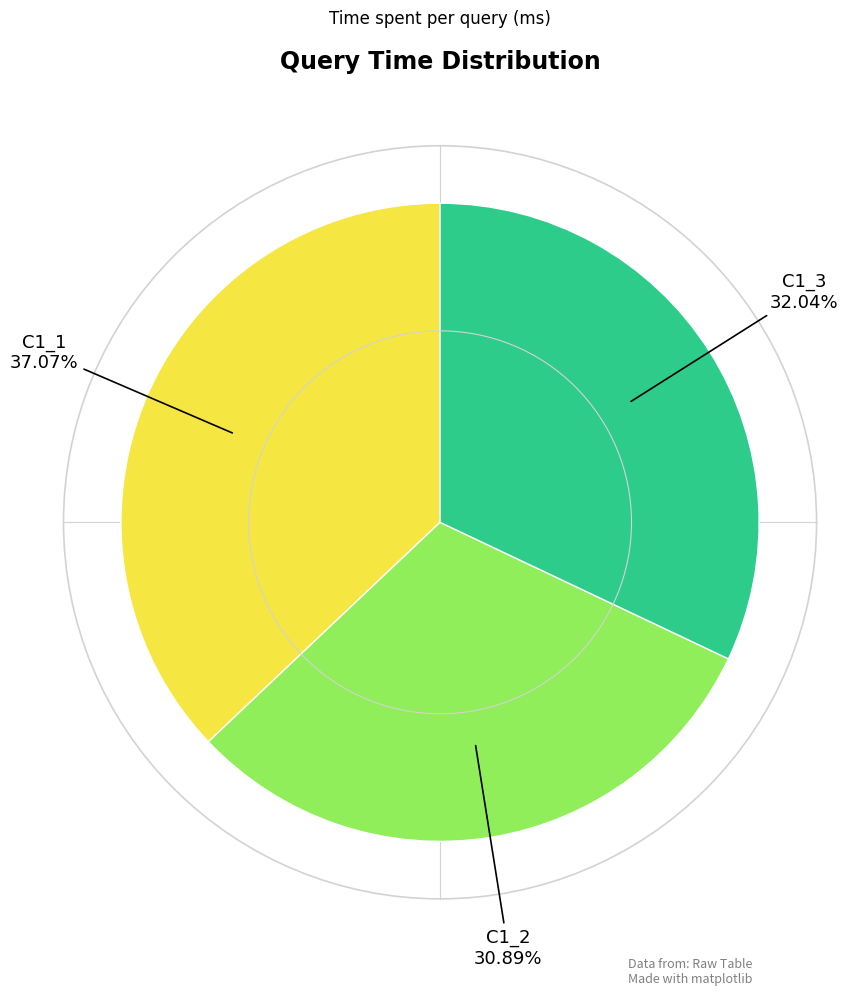

Is there any slice that represents more than half of the pie?

No